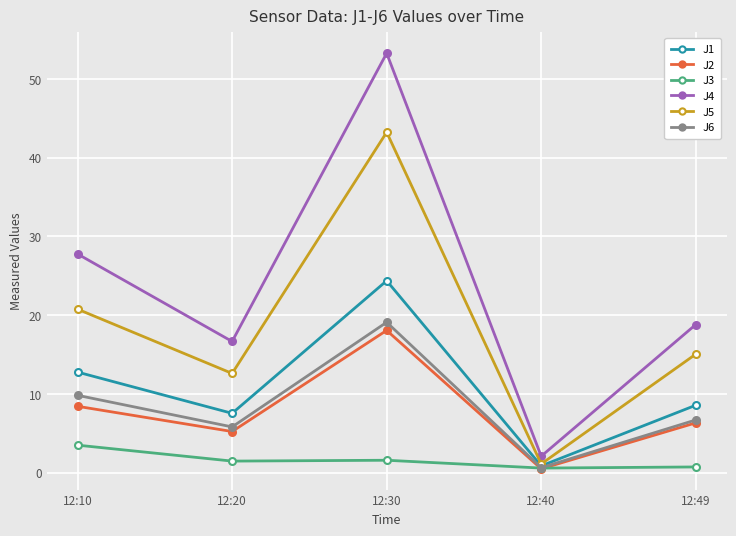

What is the maximum value for J1?

24.4